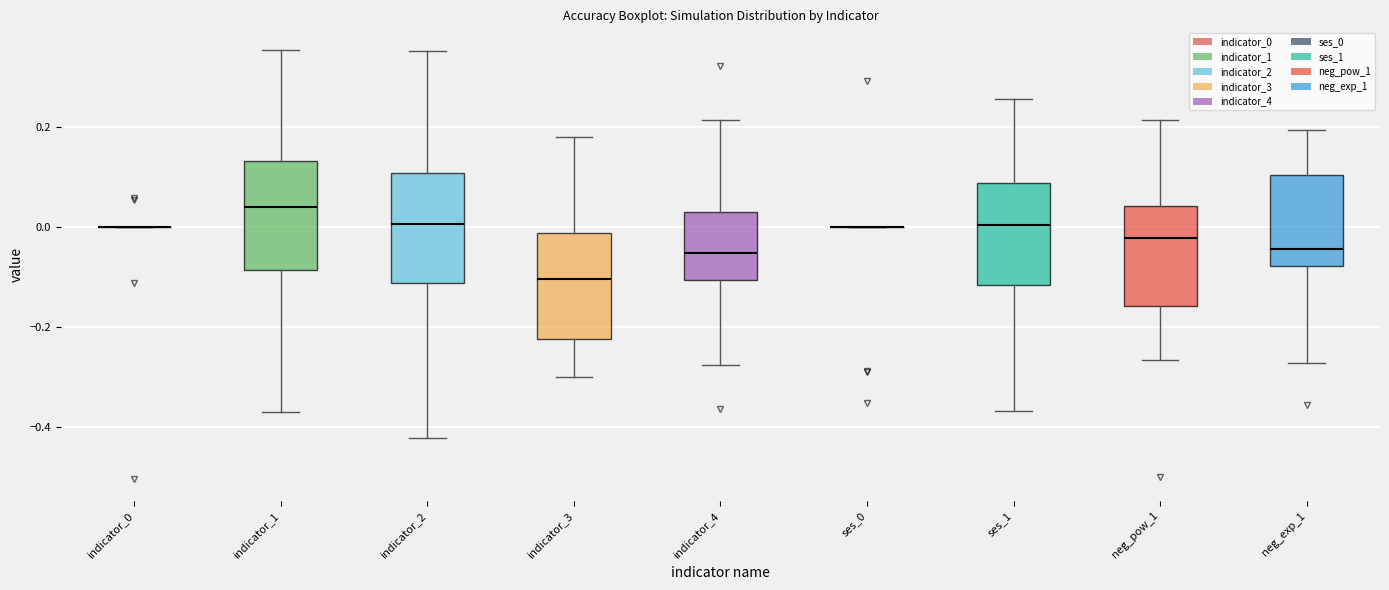

Where does the lower whisker of the box for indicator_1 end on the y-axis? The values are not printed on the chart, so give them approximately, as read against the axis.

-0.36